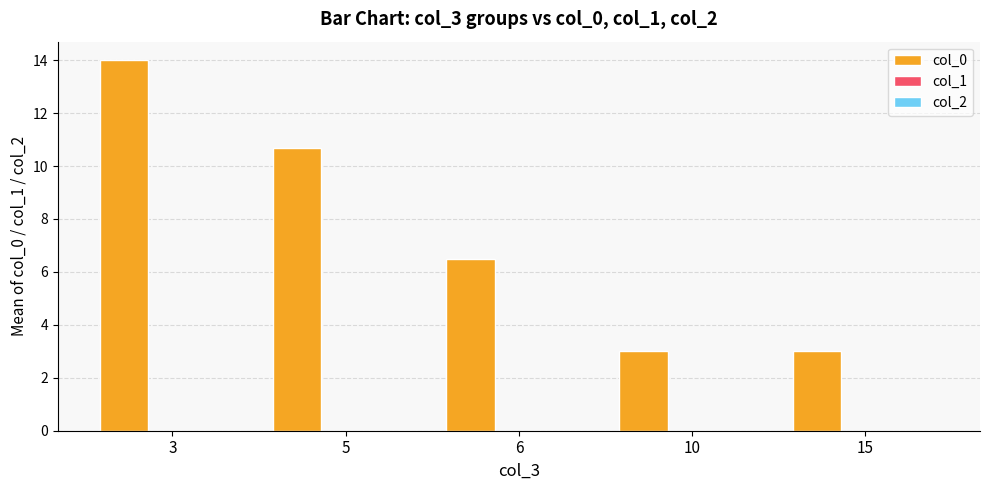

What is the average value?

7.4